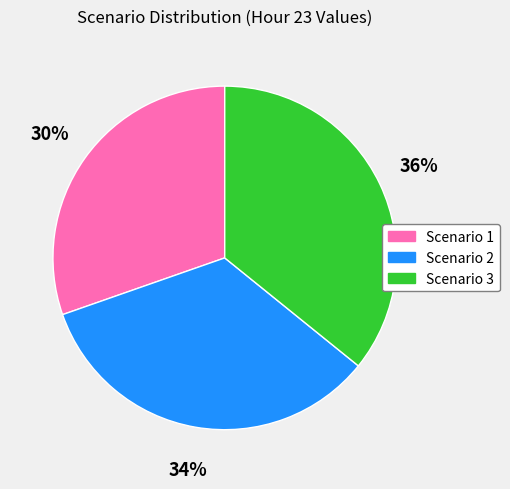

Rank the categories by value from highest to lowest.

Scenario 3, Scenario 2, Scenario 1